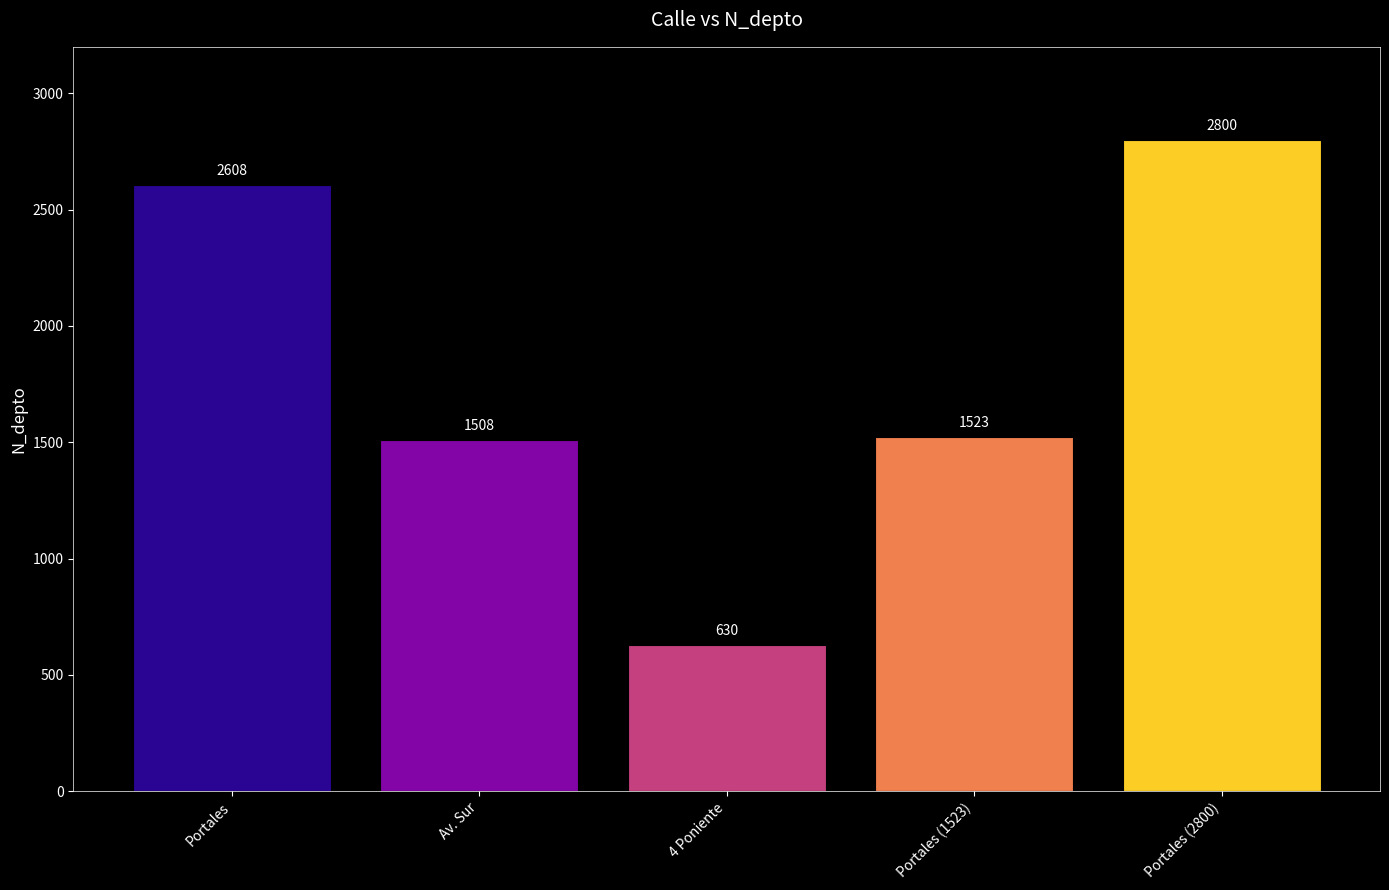

What is the sum of the values at Portales (2800) and Portales?

5408